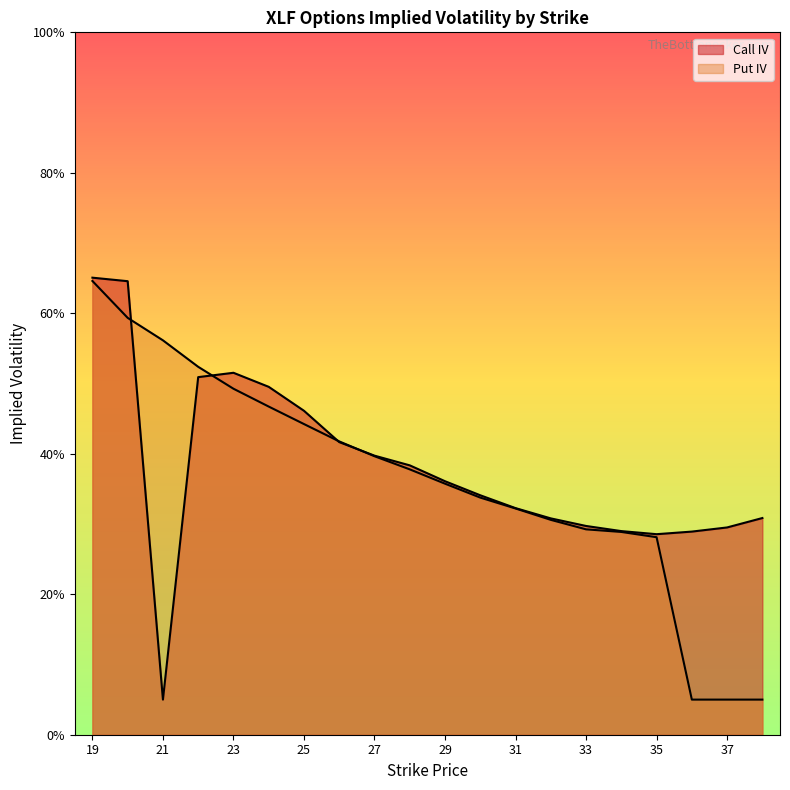

What is the value of the Put IV point at the 12th from the left?

0.3